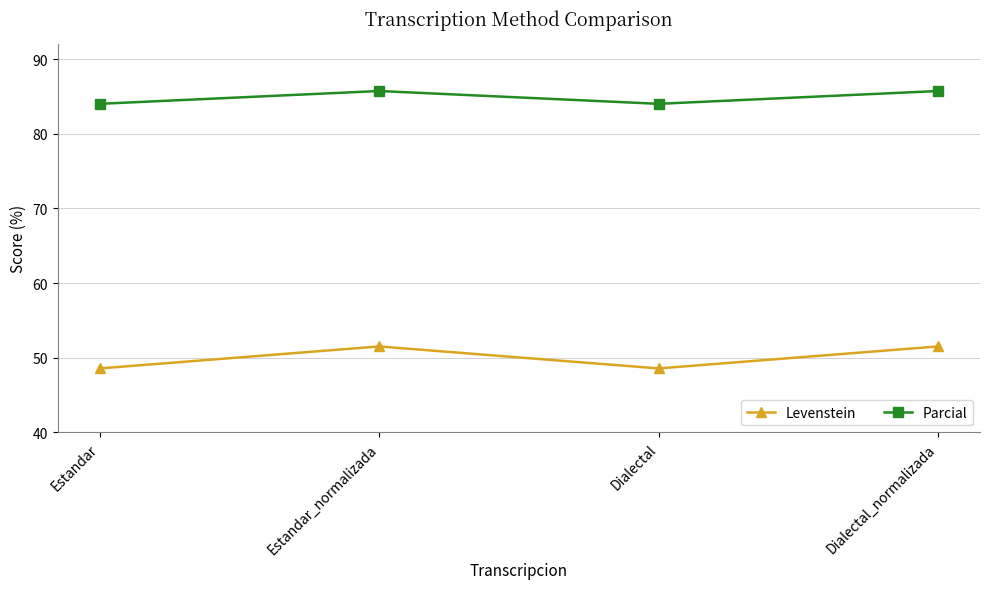

What is the approximate value of Parcial at Estandar_normalizada?

85.7